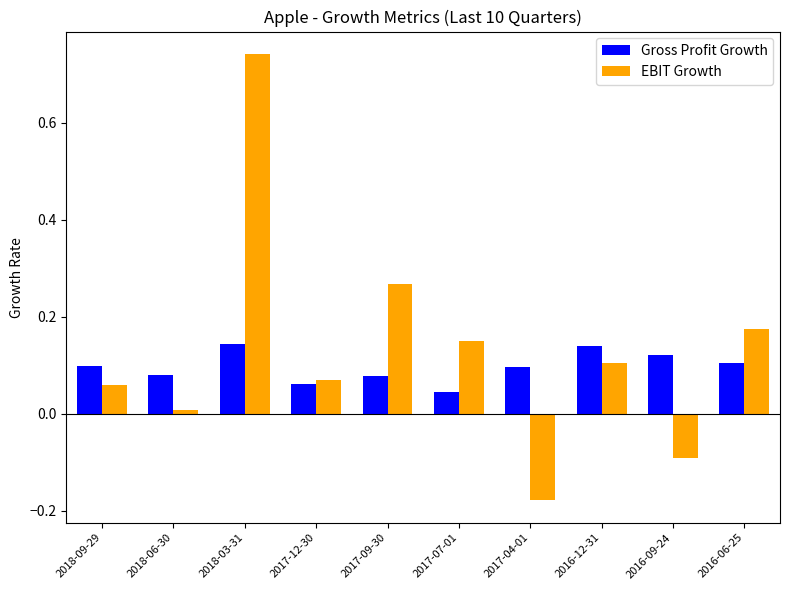

What is the difference between the maximum and minimum values in the EBIT Growth series?

0.9